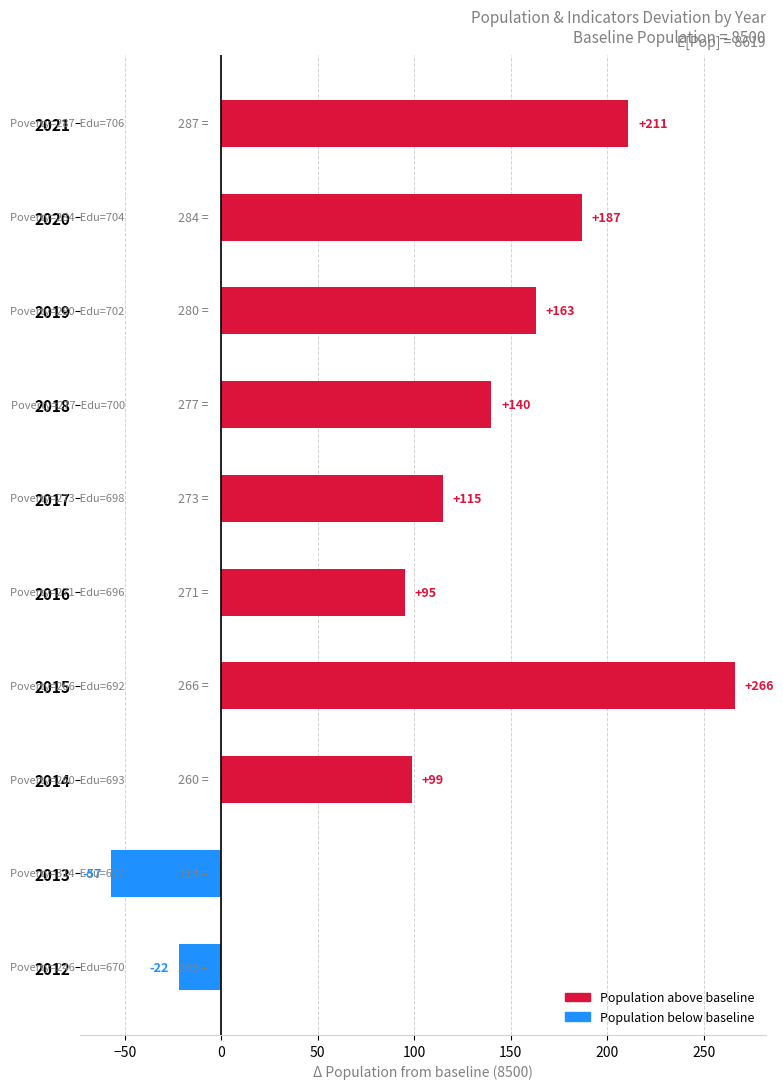

How many values are below zero?

2